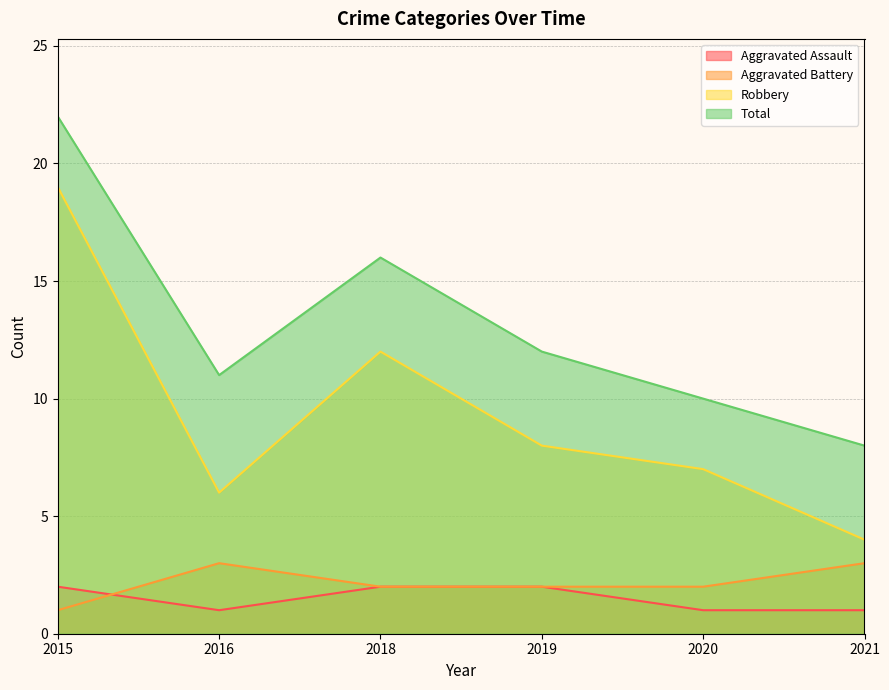

Rank the series by their maximum value, from highest to lowest.

Total, Robbery, Aggravated Battery, Aggravated Assault